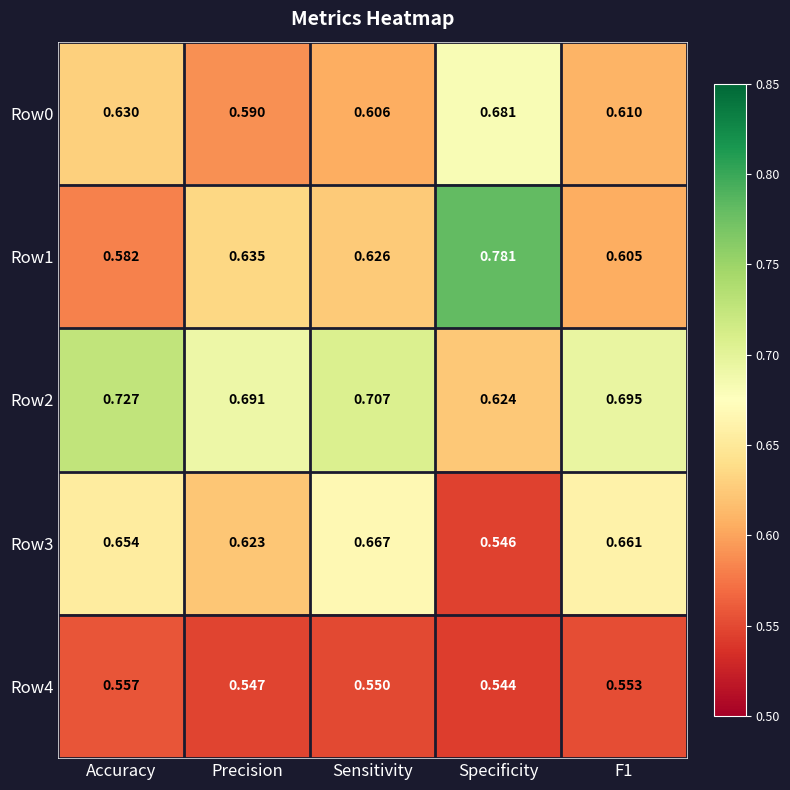

At which label is Row1 closest to 0?

Accuracy